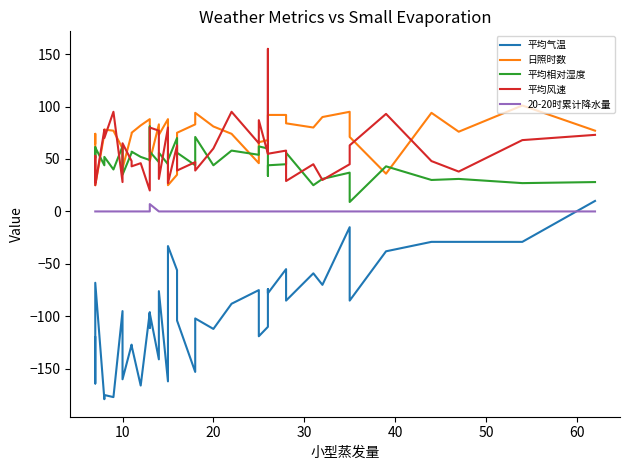

True or false: 平均气温 and 日照时数 intersect in this chart.

False